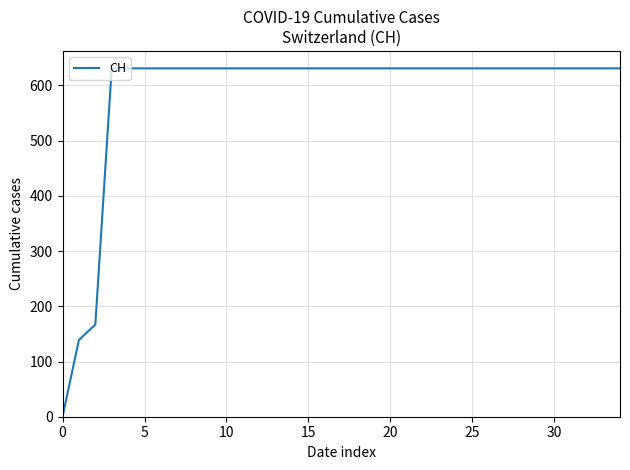

What is the difference between the maximum and minimum values?

631